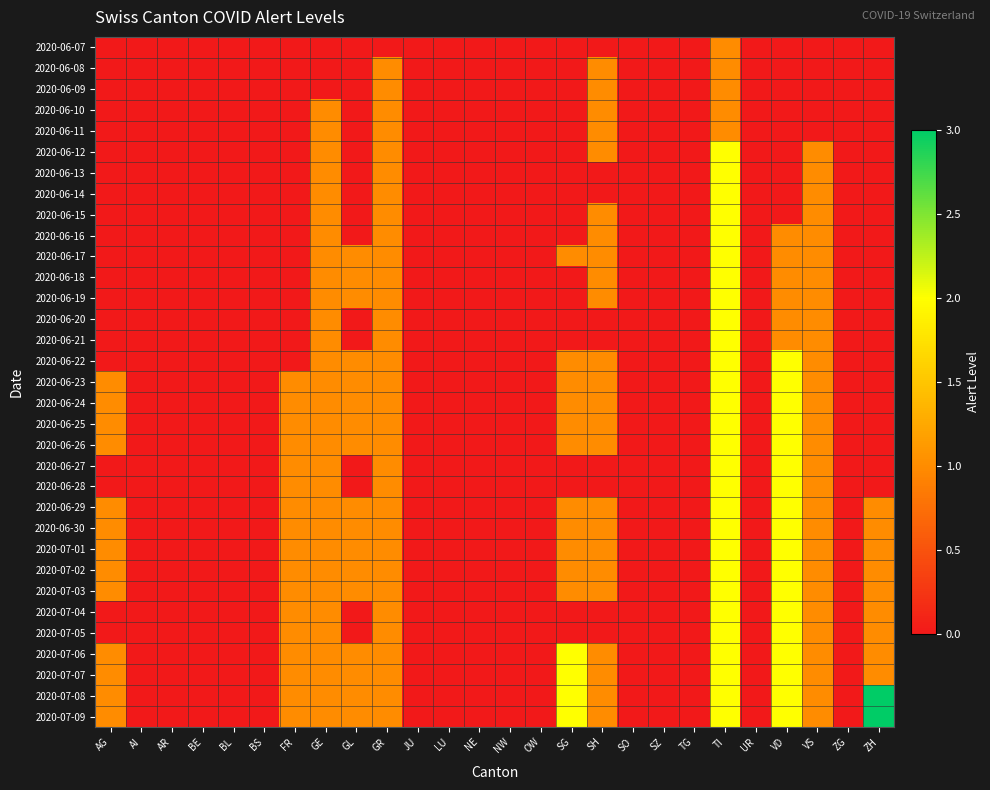

Which series has the largest range (max minus min)?

2020-07-08